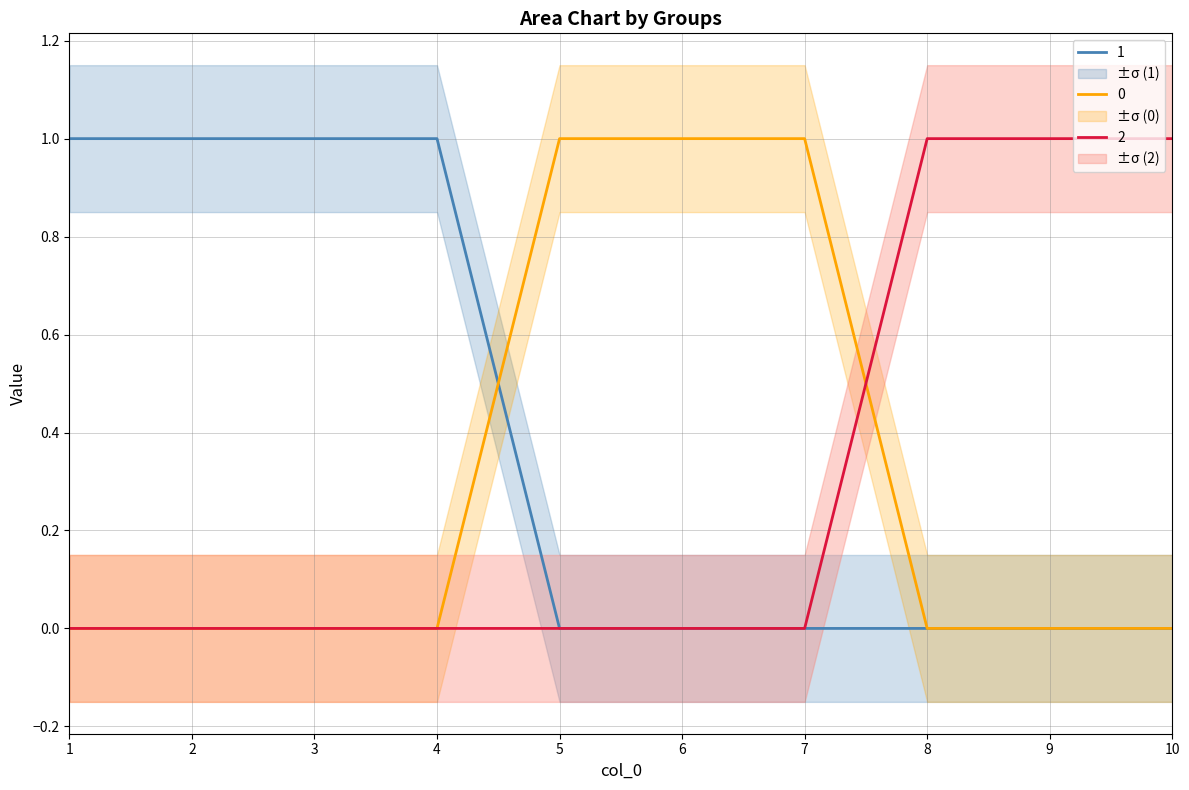

How many intersections are there between 0 and 2?

1